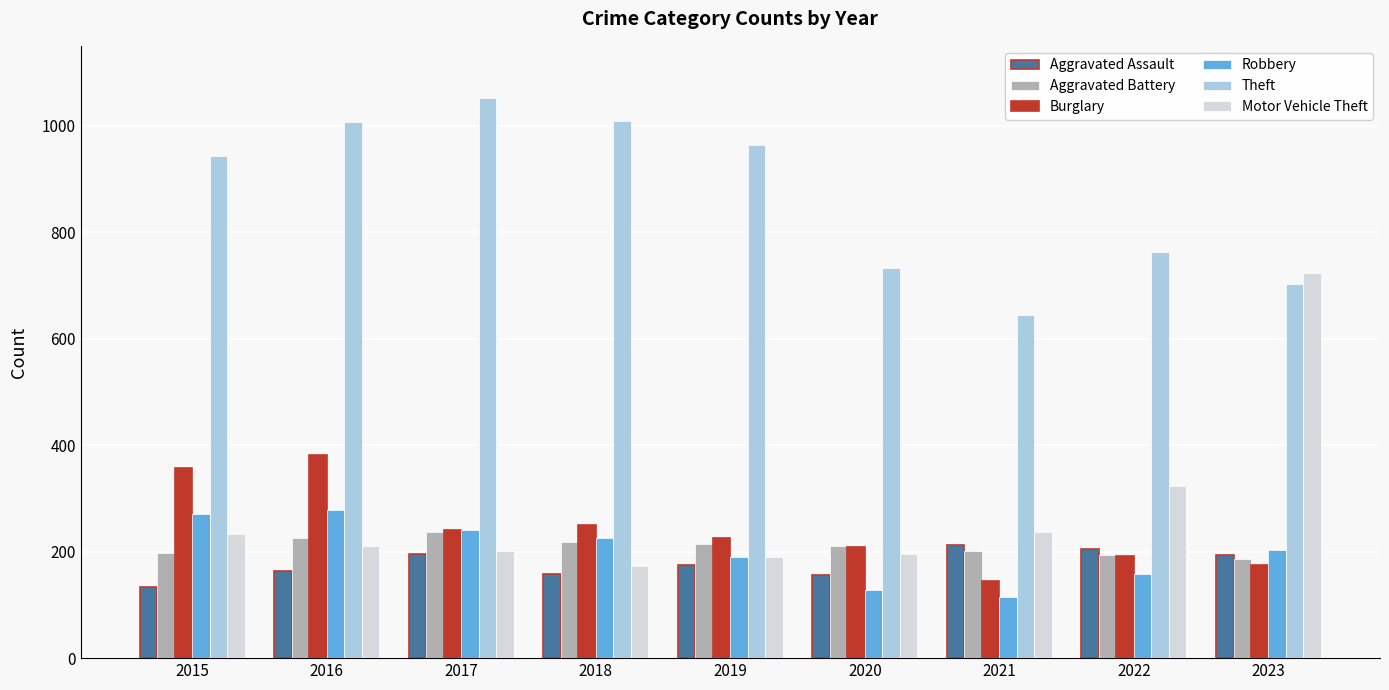

Between 2020 and 2023, which series saw the biggest shift?

Motor Vehicle Theft